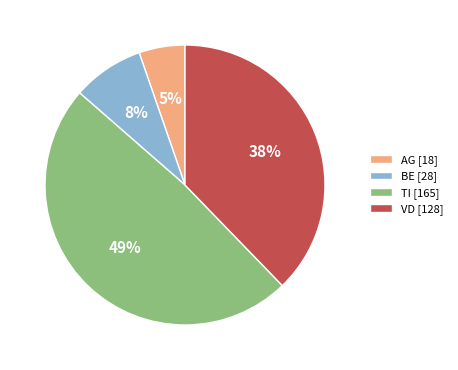

True or false: AG [18] accounts for 1% of the total.

False